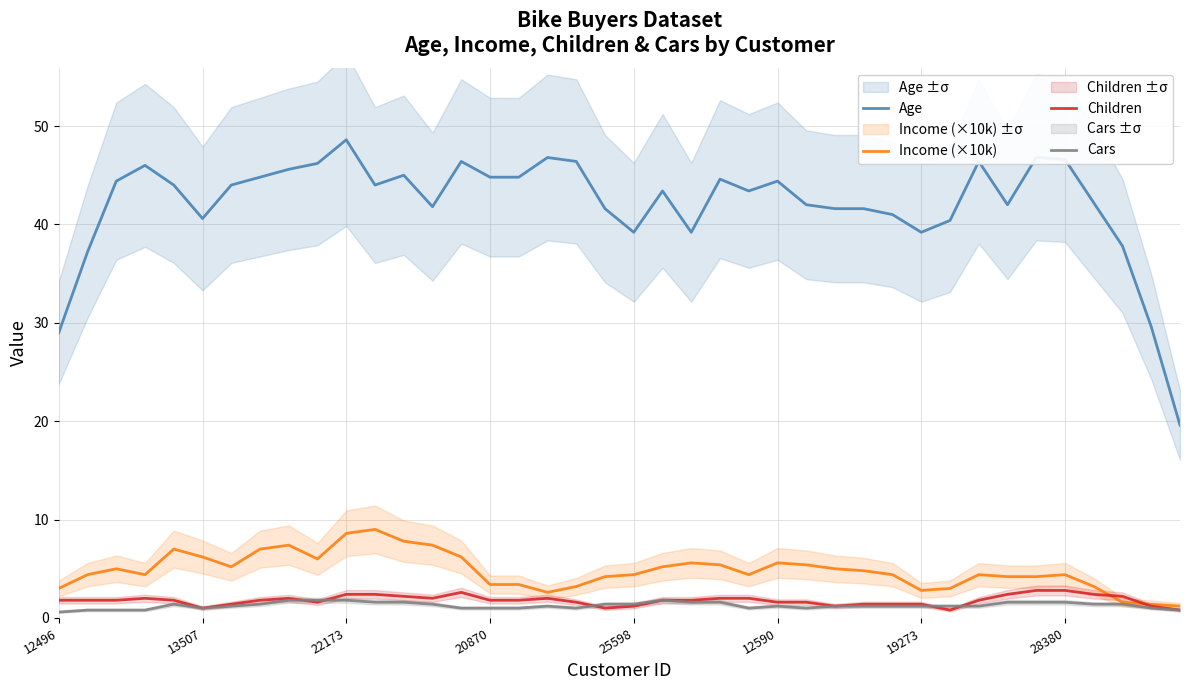

What is the average value of the Cars series?

1.3